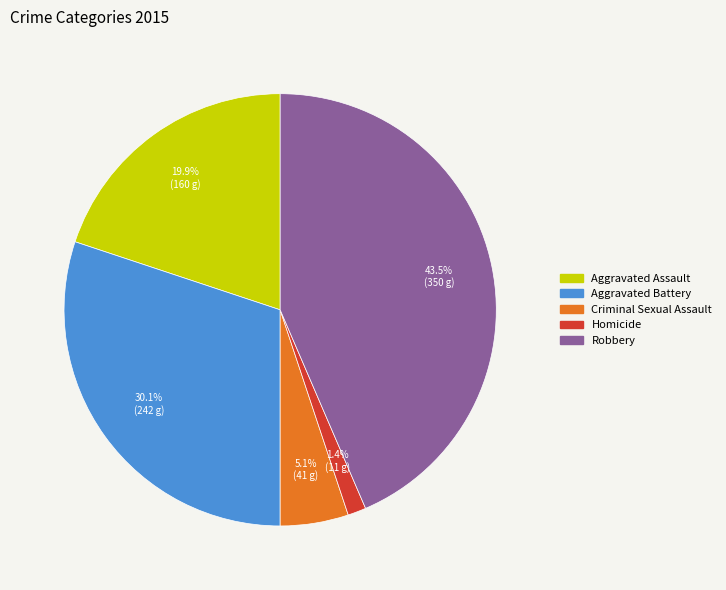

What is the largest slice in the pie chart?

Robbery